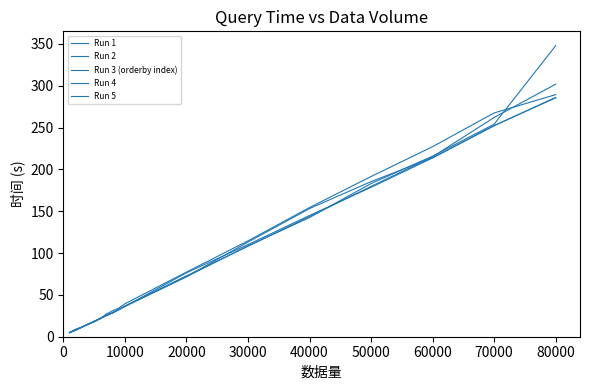

How many lines are shown in the chart?

5